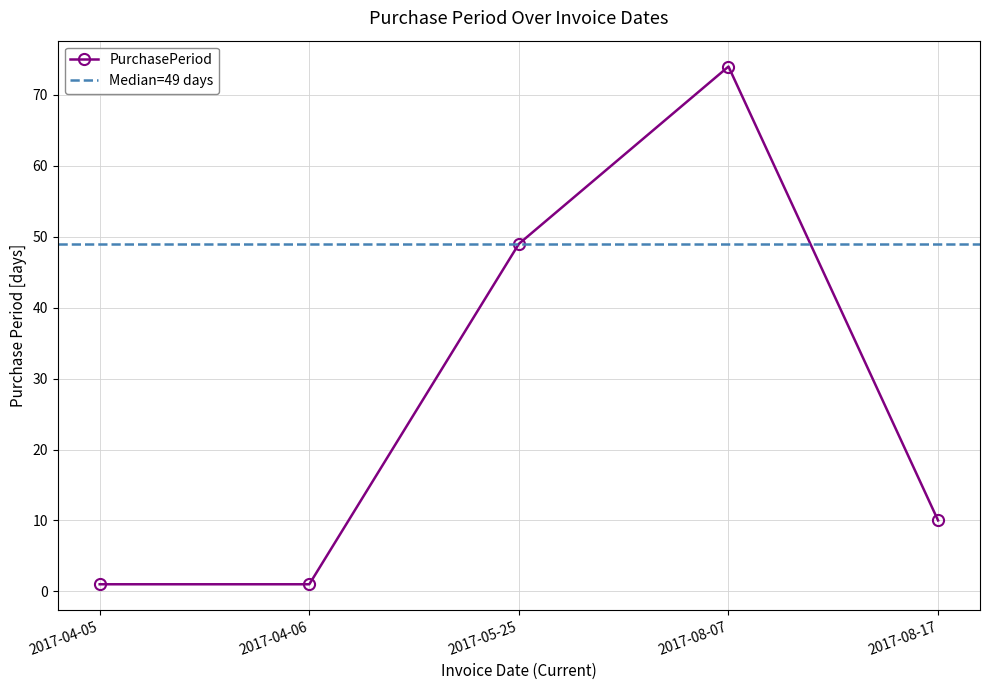

What is the change in value from 2017-08-07 to 2017-08-17?

-64